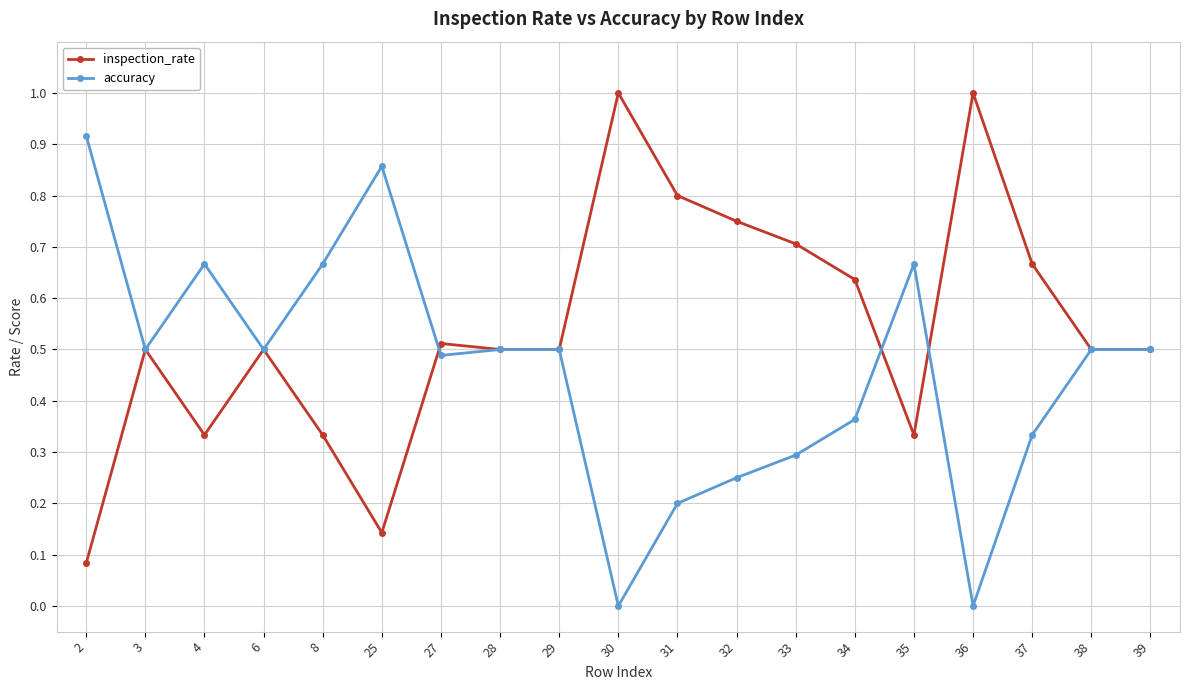

At how many categories does at least one series exceed 0?

19